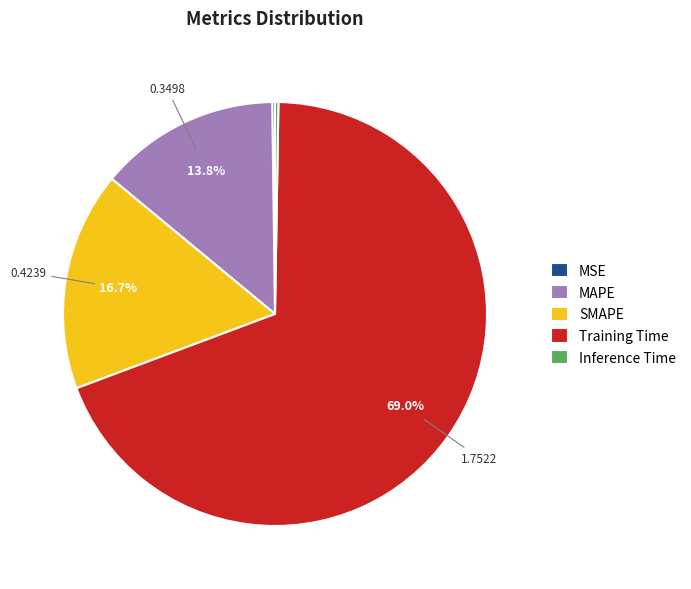

Which slice is the largest?

Training Time